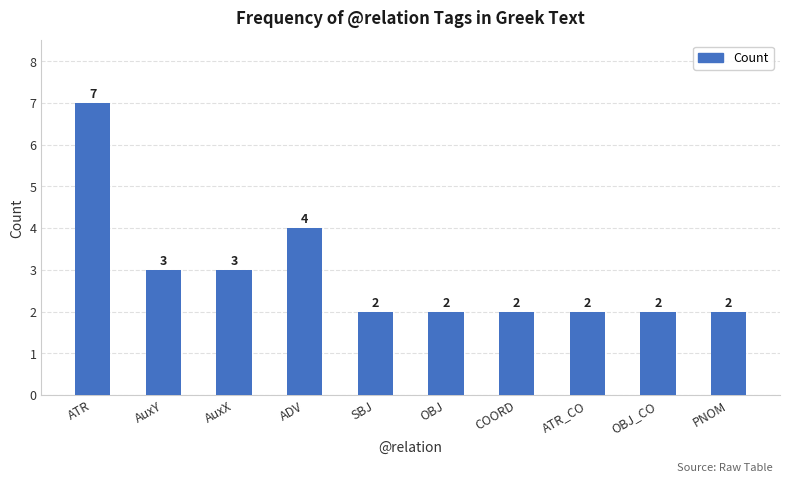

Does the chart contain stacked bars?

No